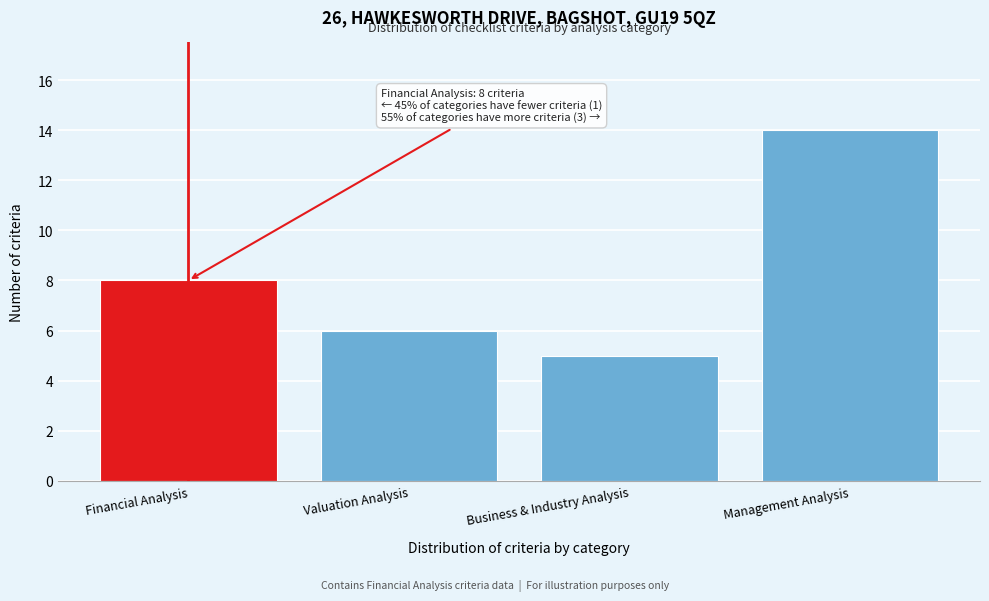

Reading left to right, transcribe all the data shown in this chart.

8	6	5	14